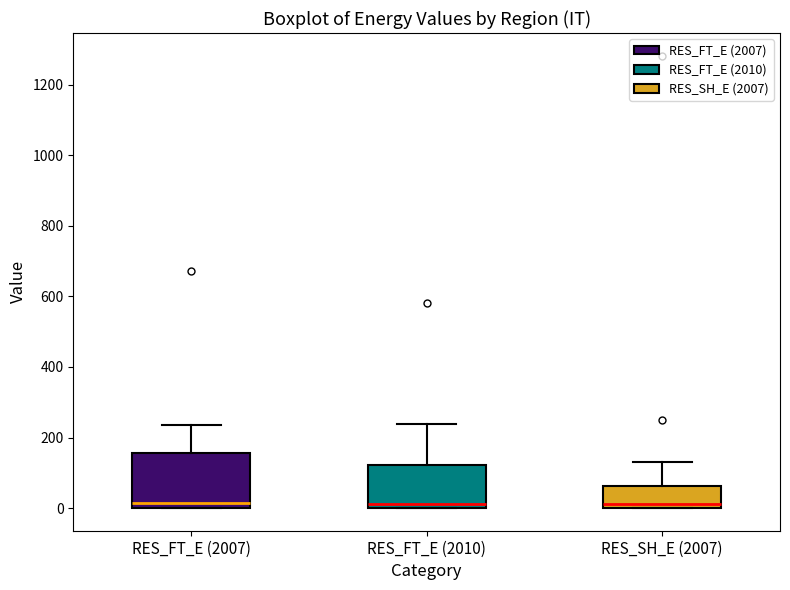

Where is the lower edge of the box for RES_SH_E (2007) on the y-axis? The values are not printed on the chart, so give them approximately, as read against the axis.

0